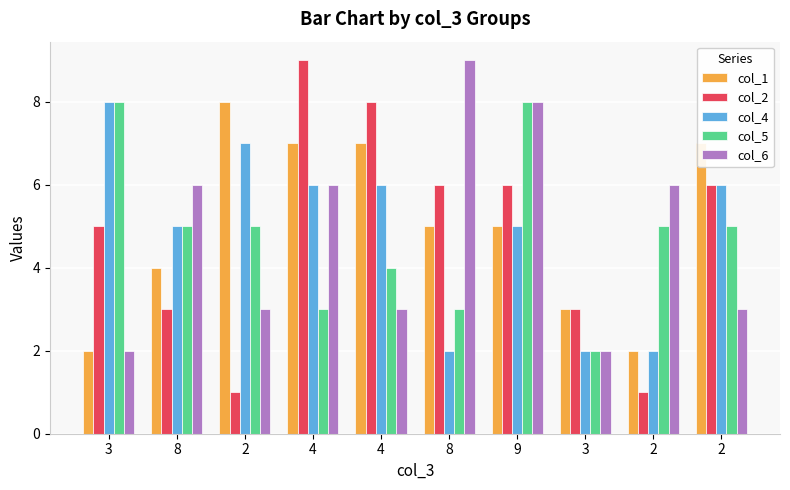

What are all the series names shown in the legend?

col_1, col_2, col_4, col_5, col_6